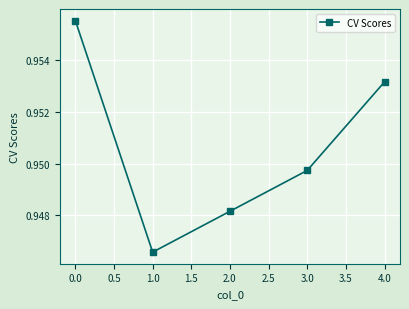

What is the sum of the values at 0.0 and 3.0?

1.9